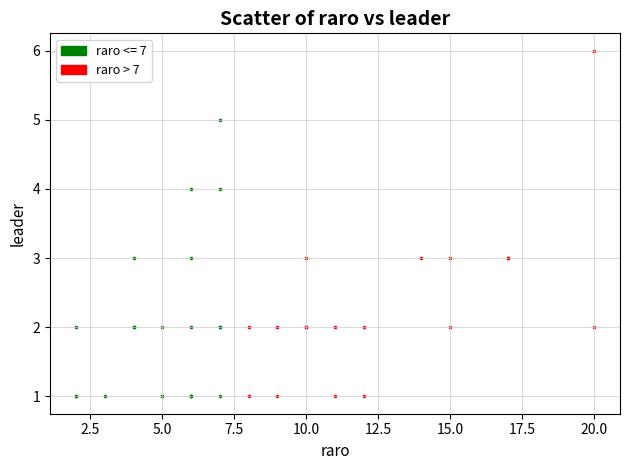

Which series reaches the maximum Y coordinate?

raro > 7